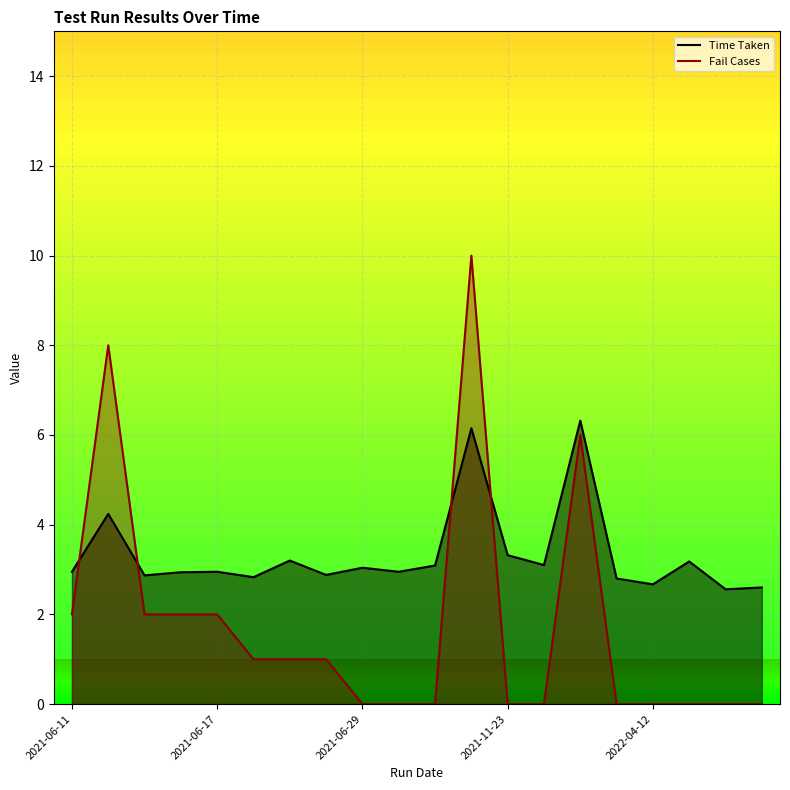

At which label does Fail Cases first exceed 1?

2021-06-11